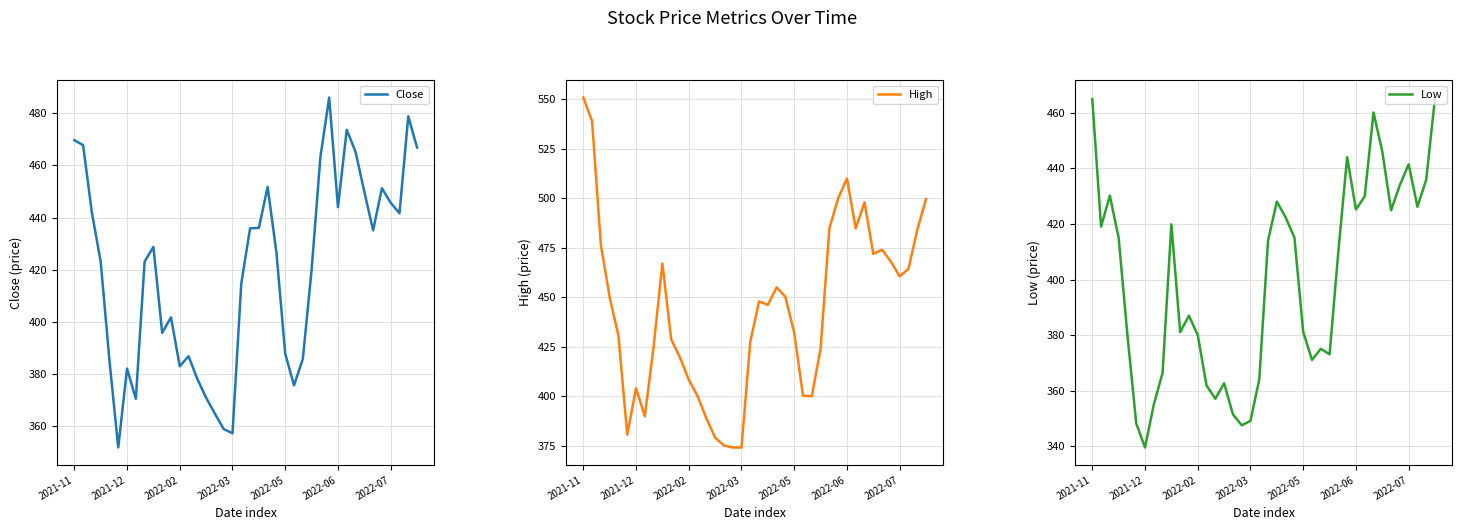

The Close series shows 148.9 at 2021-12. True or false?

False